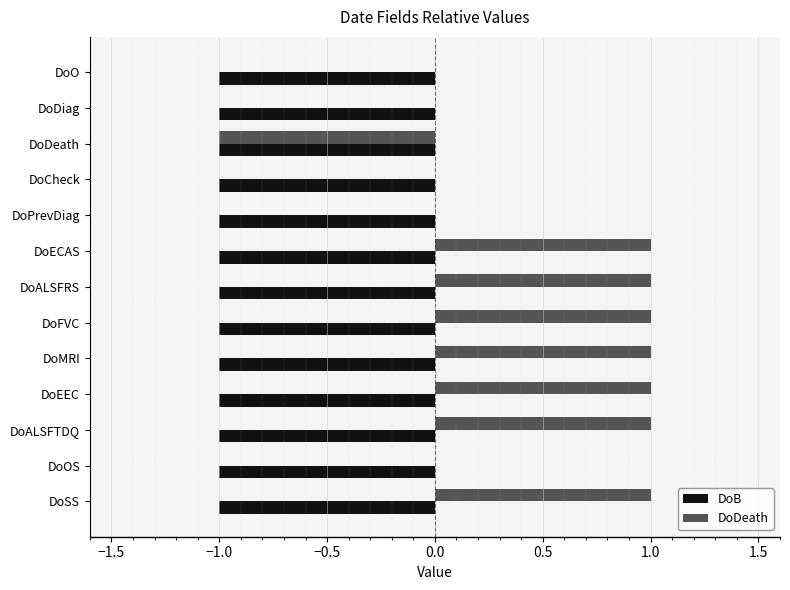

Is the value of DoDeath at DoPrevDiag greater than the value of DoB at DoSS?

Yes